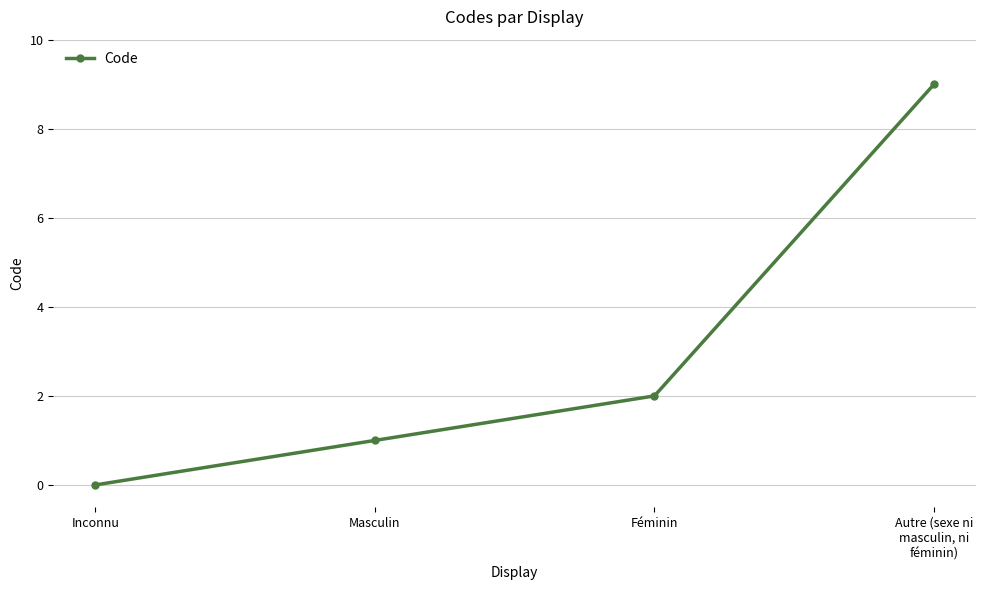

List the labels in order of value, largest first.

Autre (sexe ni
masculin, ni
féminin), Féminin, Masculin, Inconnu